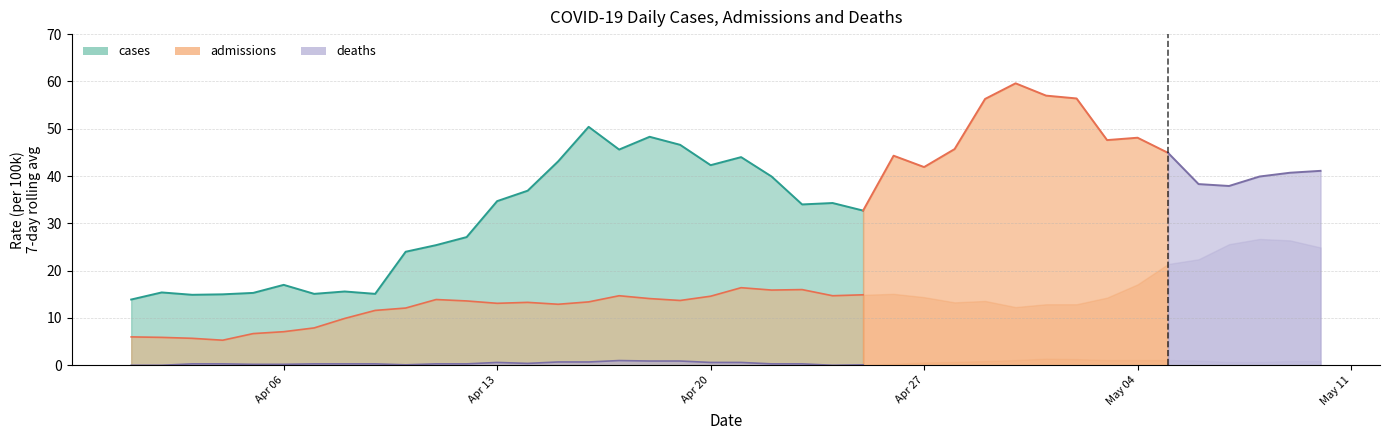

At which category does admissions reach its first local valley?

3